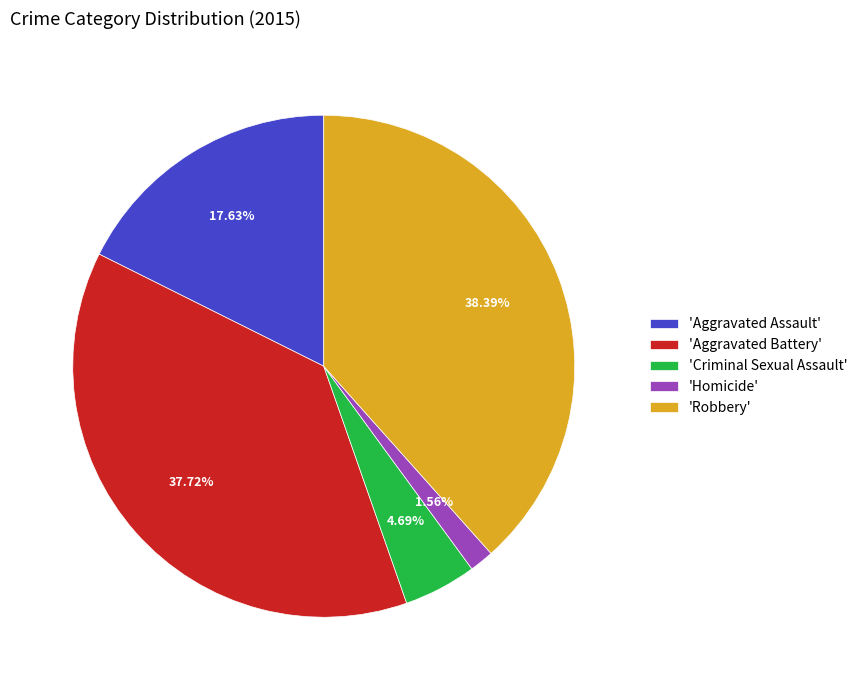

How many slices are in this pie chart?

5